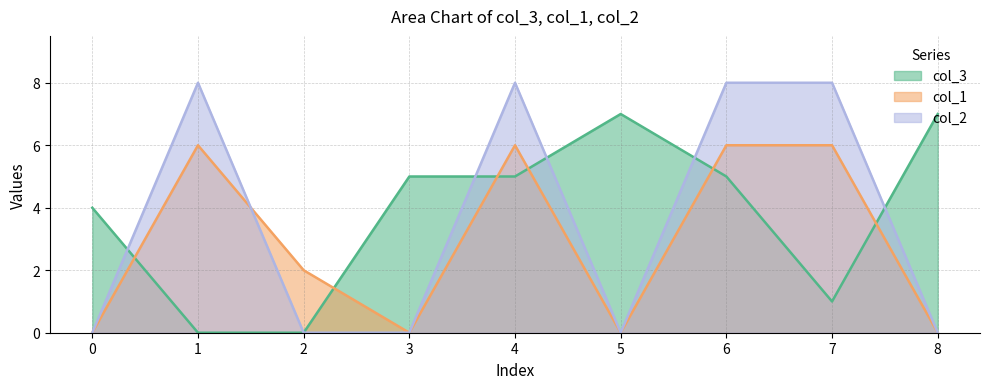

What is the difference between the maximum and minimum values in the col_2 series?

8